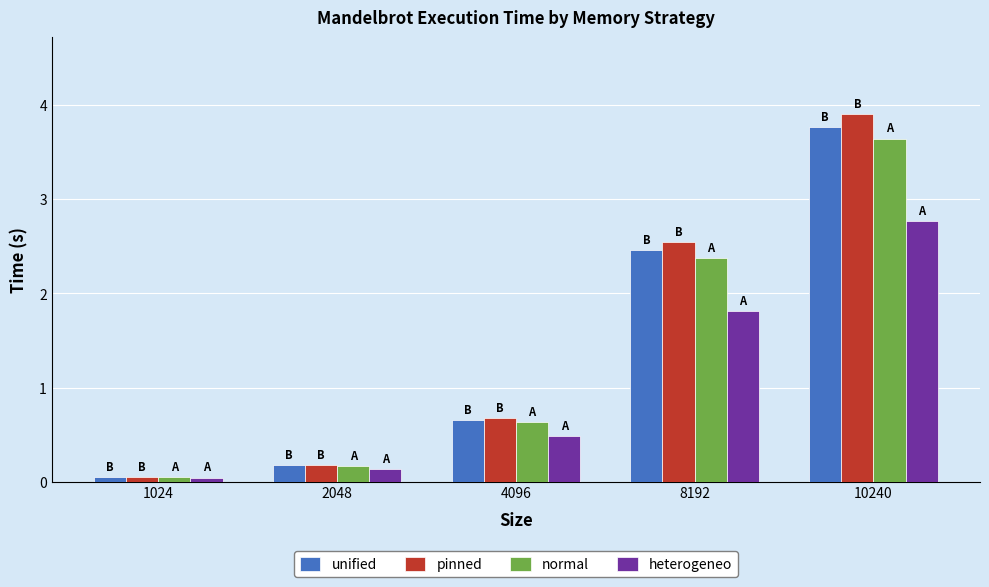

List the labels in order of normal value, largest first.

10240, 8192, 4096, 2048, 1024